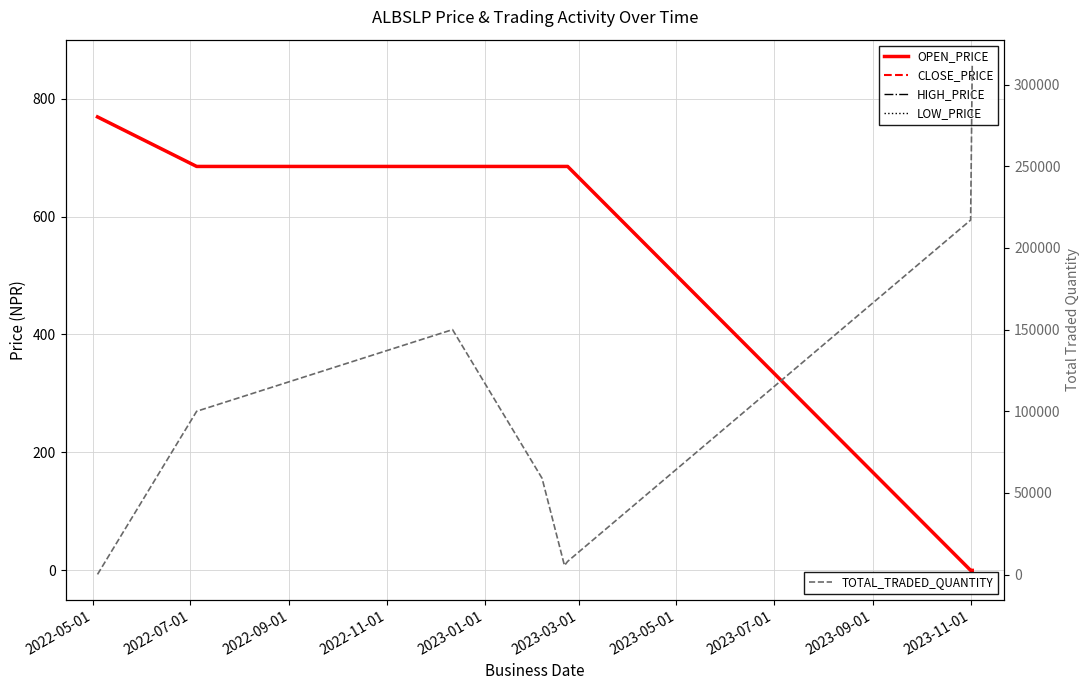

Which series has the largest total across all categories?

TOTAL_TRADED_QUANTITY